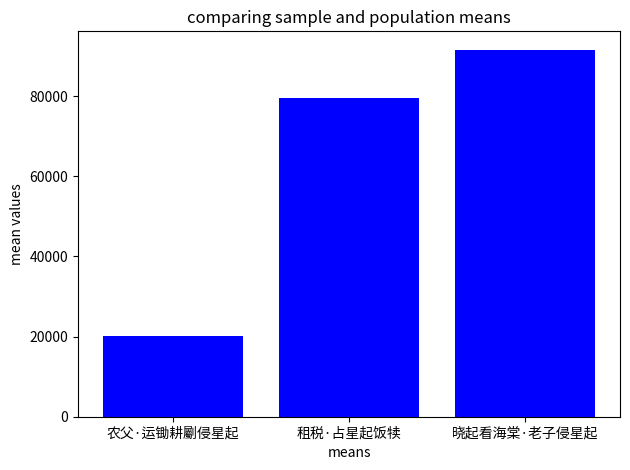

What is the minimum value shown in the chart?

20084